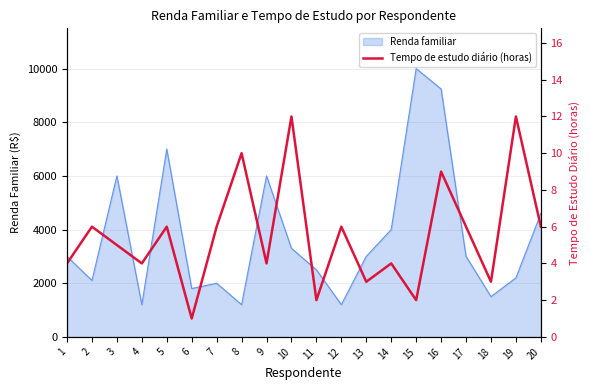

What is the highest value of the Renda familiar series?

10000